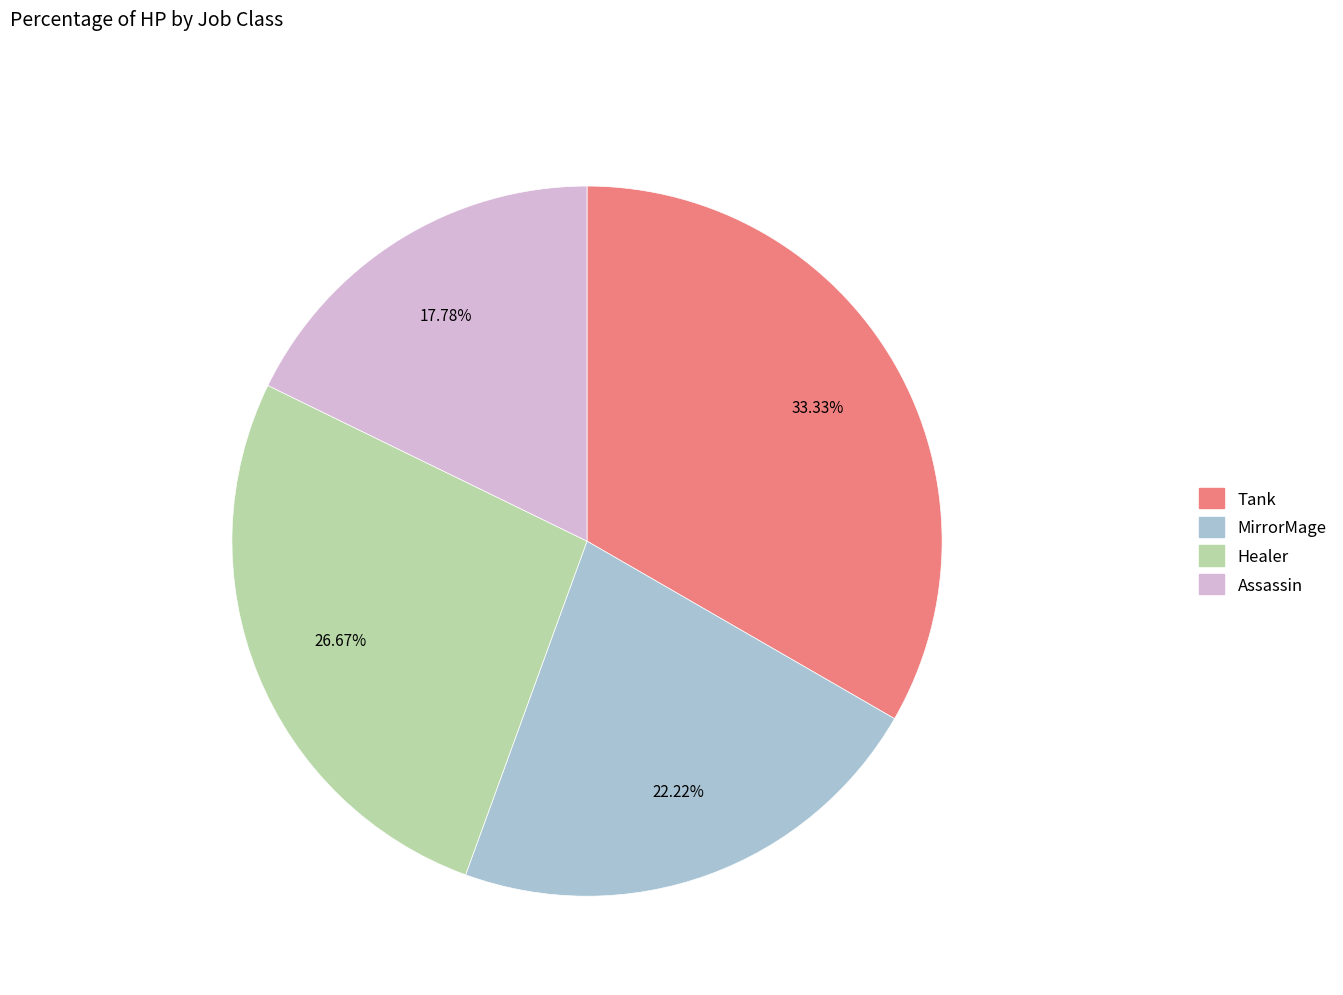

What portion of the pie excludes Assassin?

82.2%